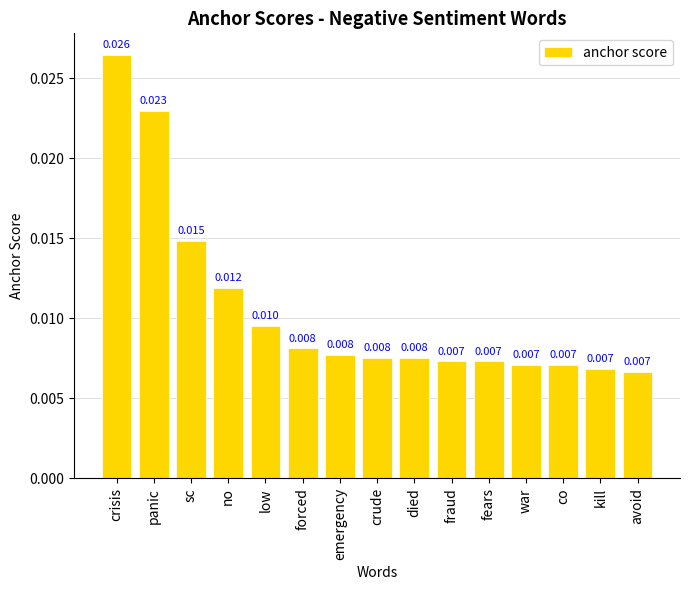

What is the label of the 9th bar from the left?

died